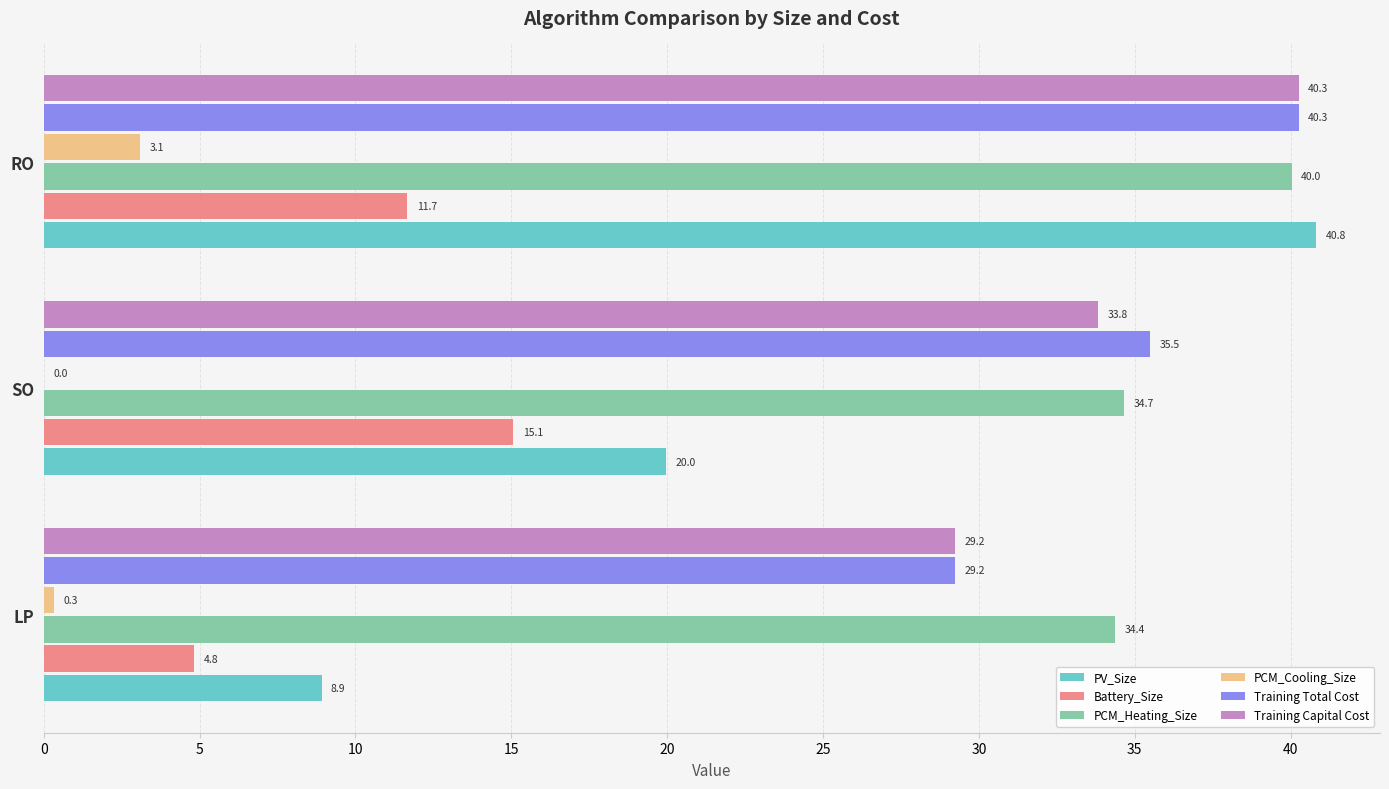

True or false: Training Total Cost has a value of 43.4 at LP.

False